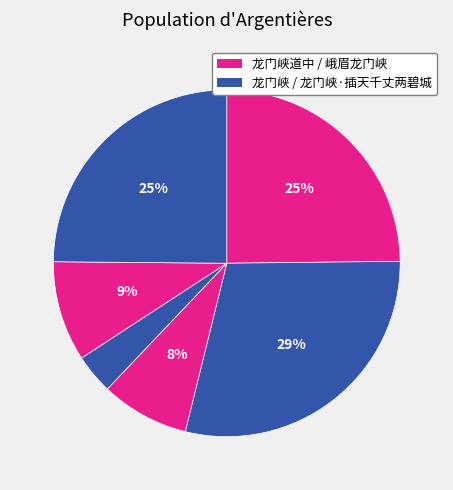

How many slices are in this pie chart?

6